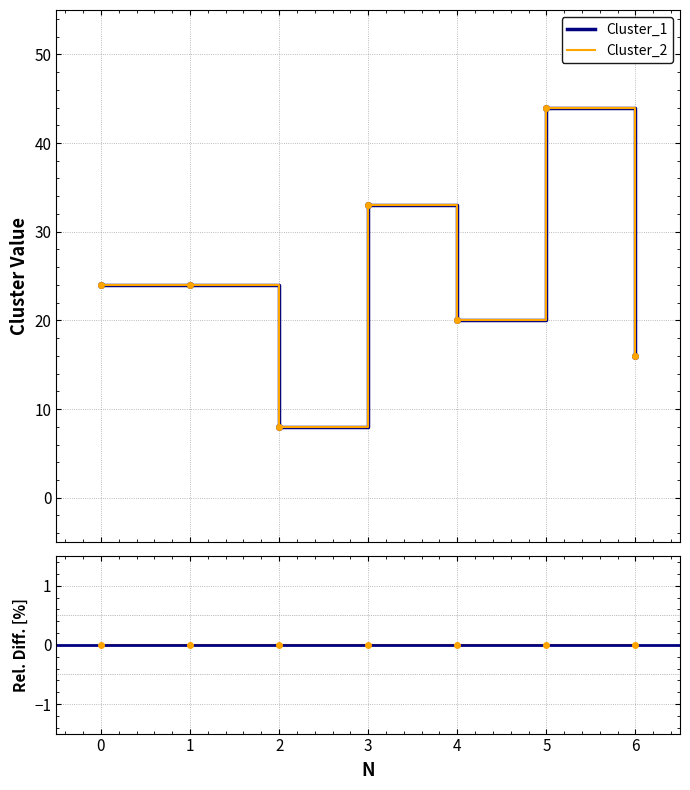

Reading left to right, extract all data points from this chart.

Cluster_1: 24	24	8	33	20	44	16
Cluster_2: 24	24	8	33	20	44	16